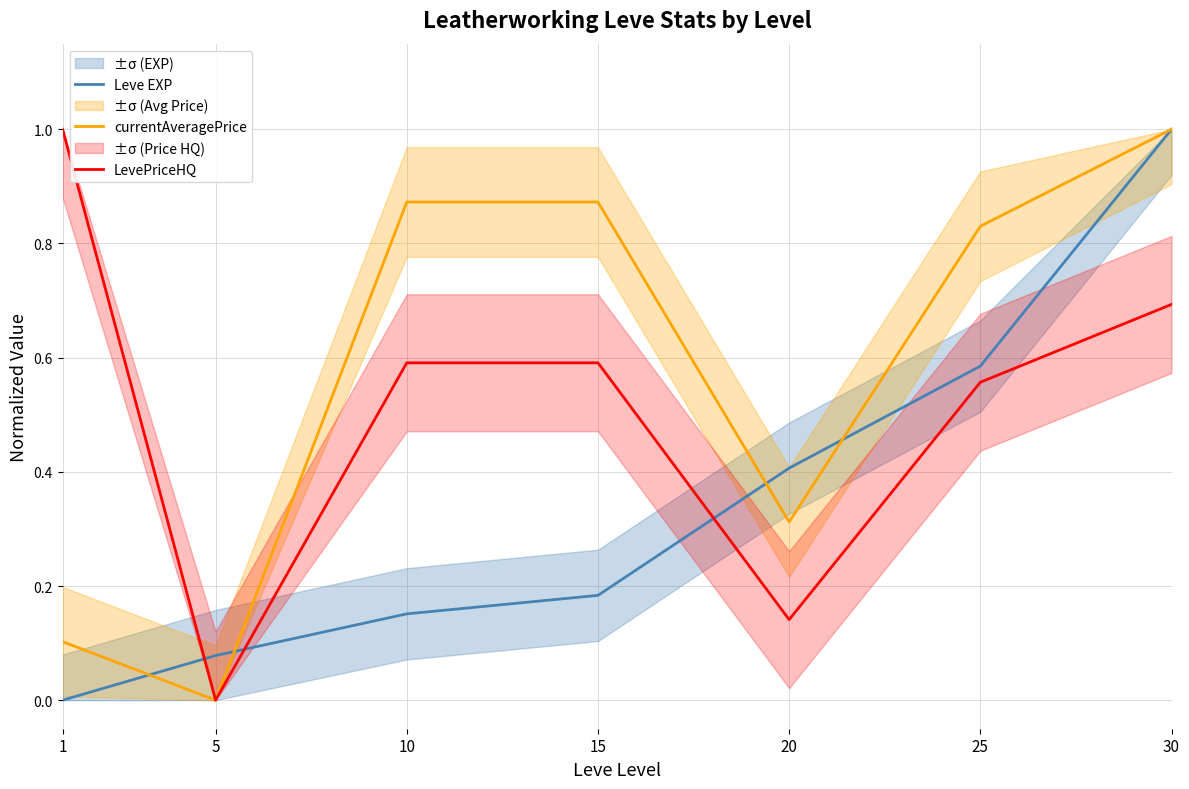

How many lines are shown in the chart?

3